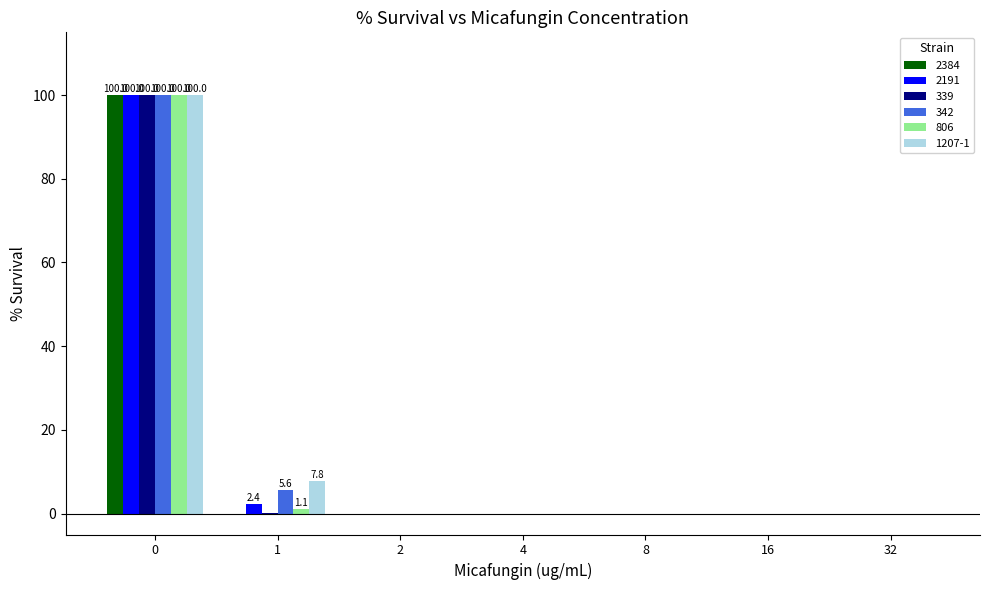

The 1207-1 series shows 159.4 at 0. True or false?

False